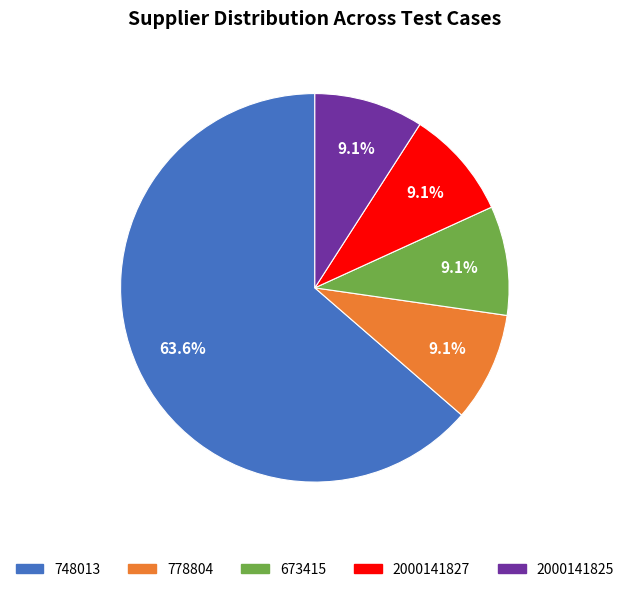

Is there any slice that represents more than half of the pie?

Yes